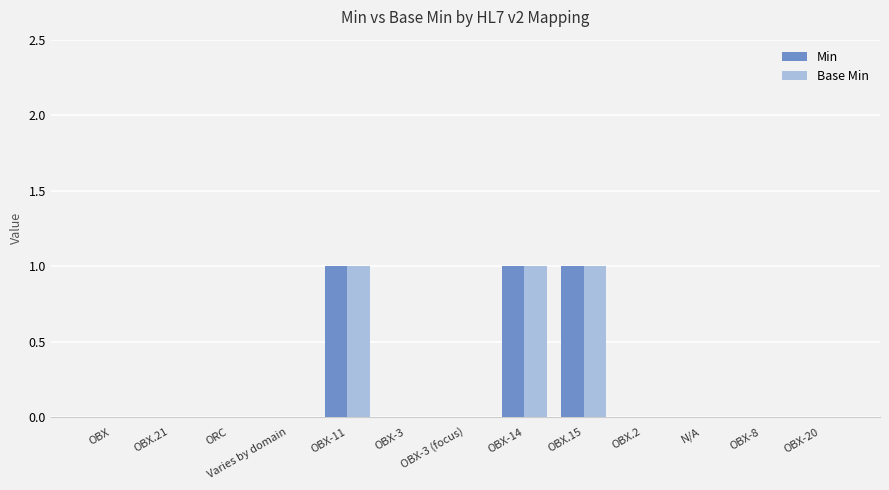

What is the sum of all Base Min values?

3